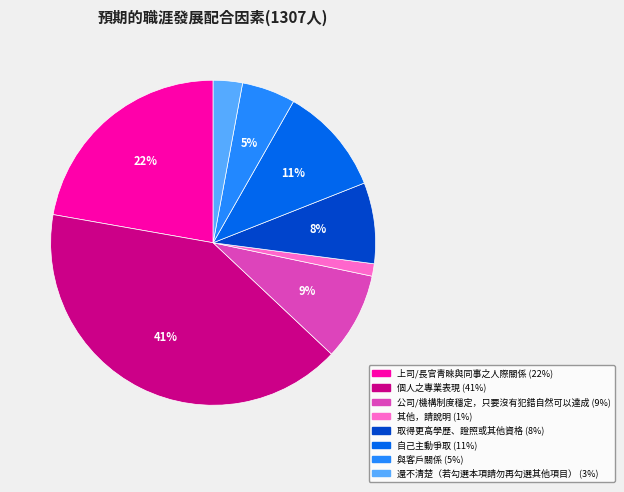

Combined, do 自己主動爭取 and 取得更高學歷、證照或其他資格 account for over 50%?

No